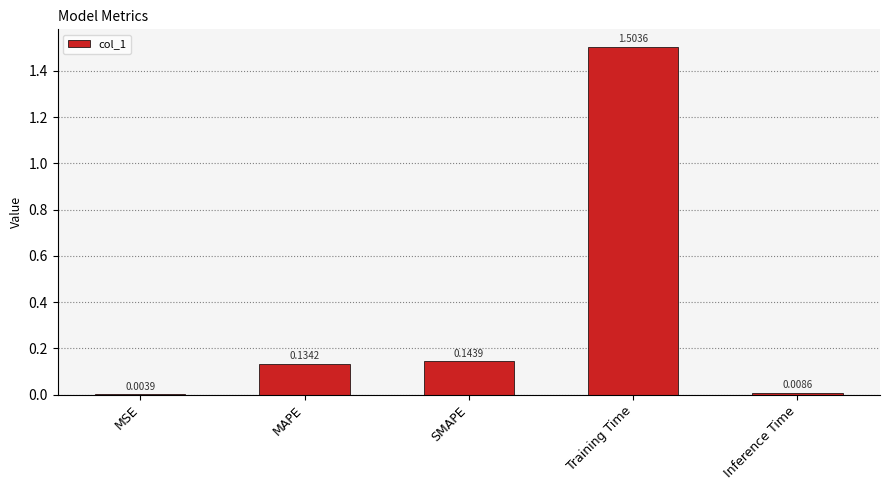

What is the sum of the values at MAPE and Training Time?

1.6